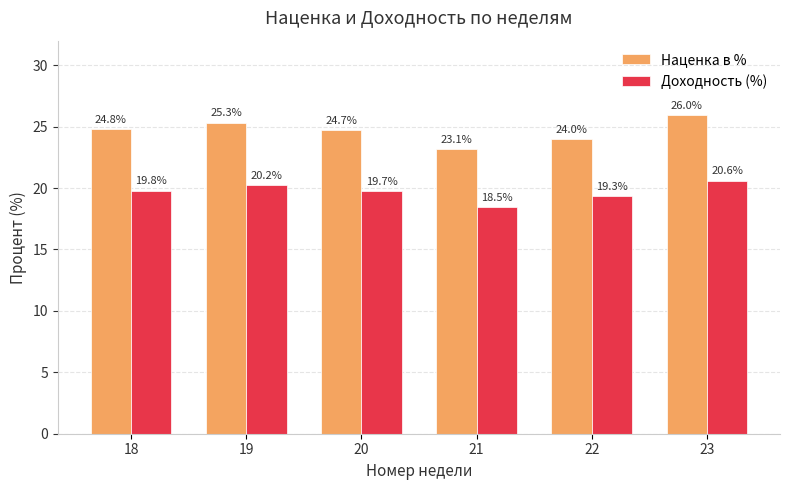

At which label does Наценка в % first exceed 24?

18